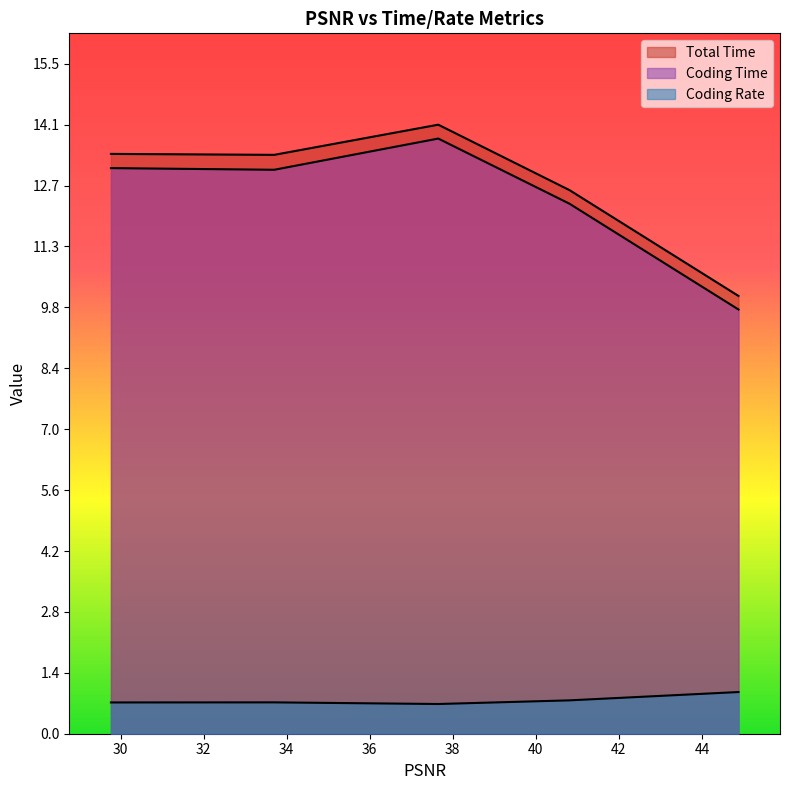

What is the total value across all series at 40.8097?

25.6